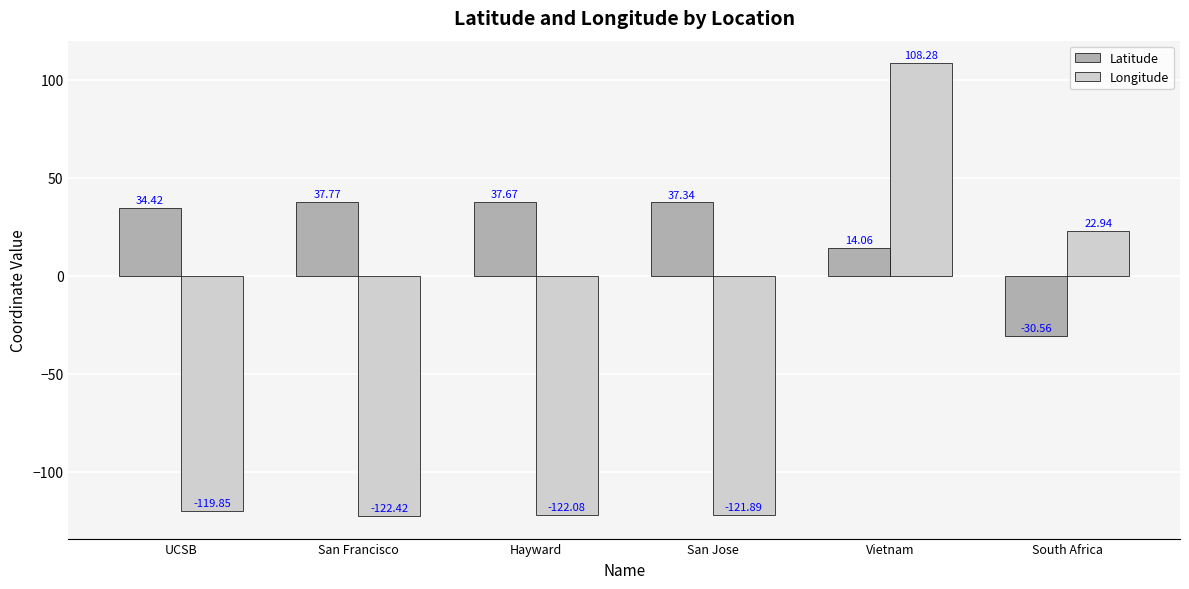

What is the sum of the Latitude values at San Jose and South Africa?

6.8